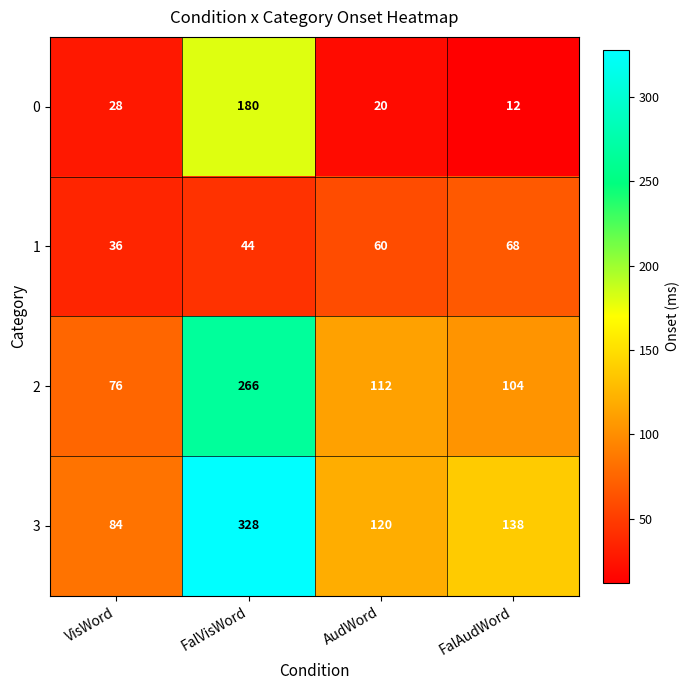

Which series has the largest total across all categories?

3